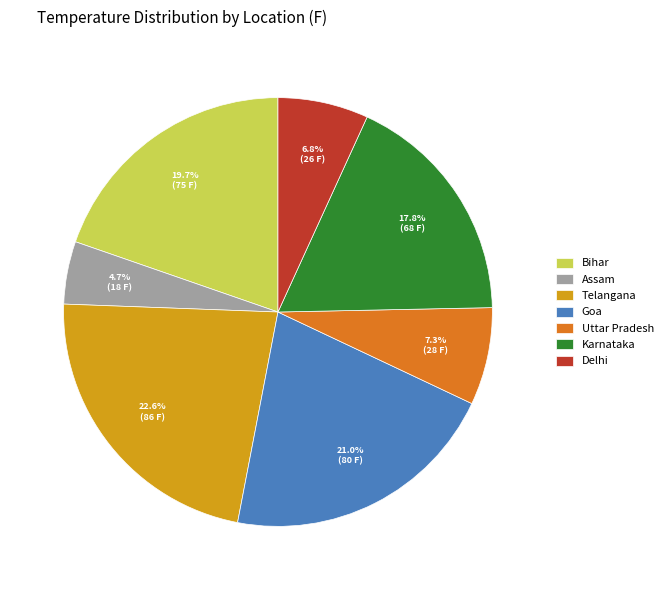

To the nearest percent, what is the combined percentage of Assam and Karnataka?

23%